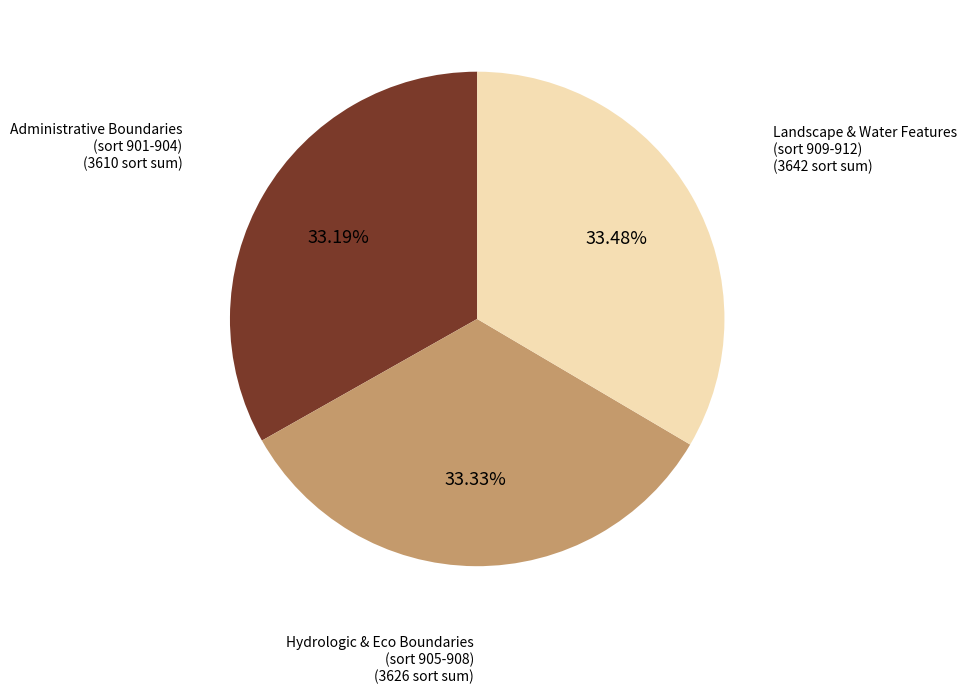

Does any single category account for the majority?

No